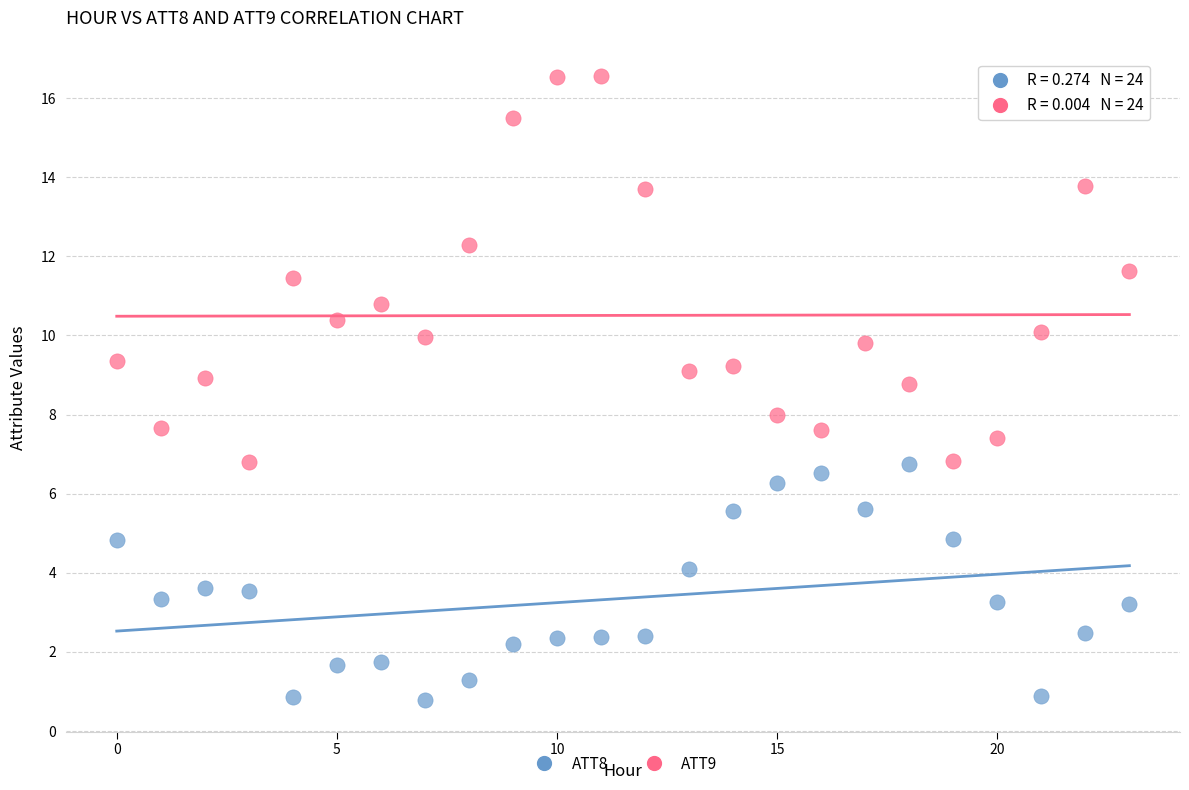

Across all data points, what is the range of Y values (max minus min)?

15.8